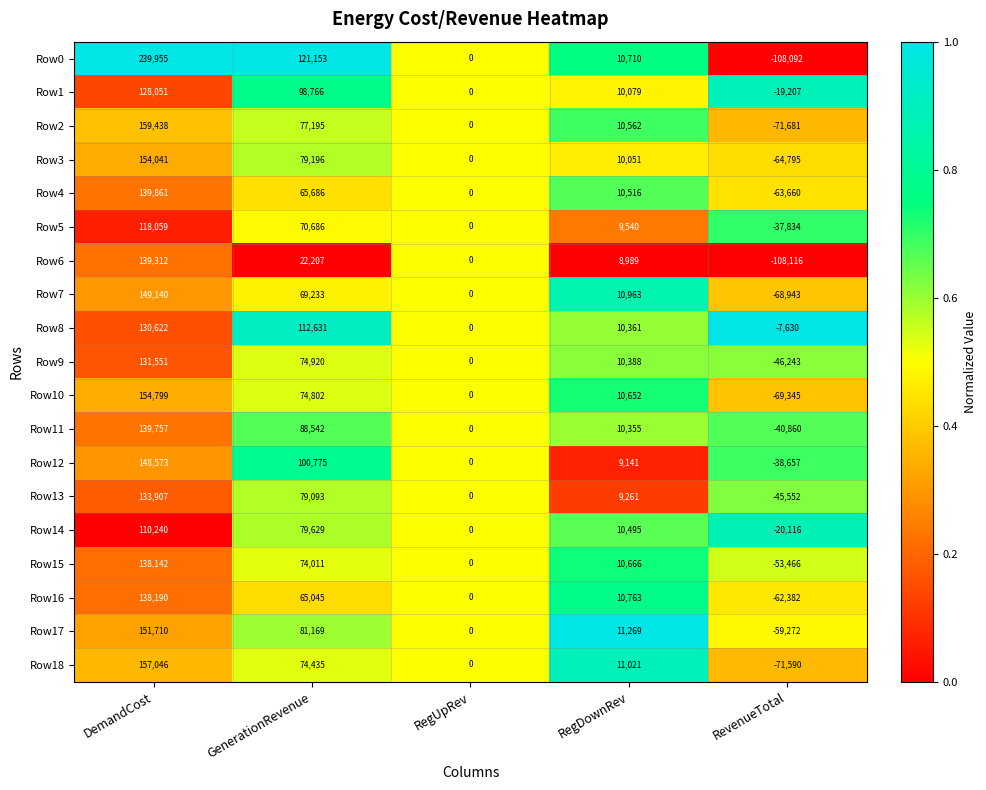

What is the difference between the maximum and minimum values in the Row10 series?

224144